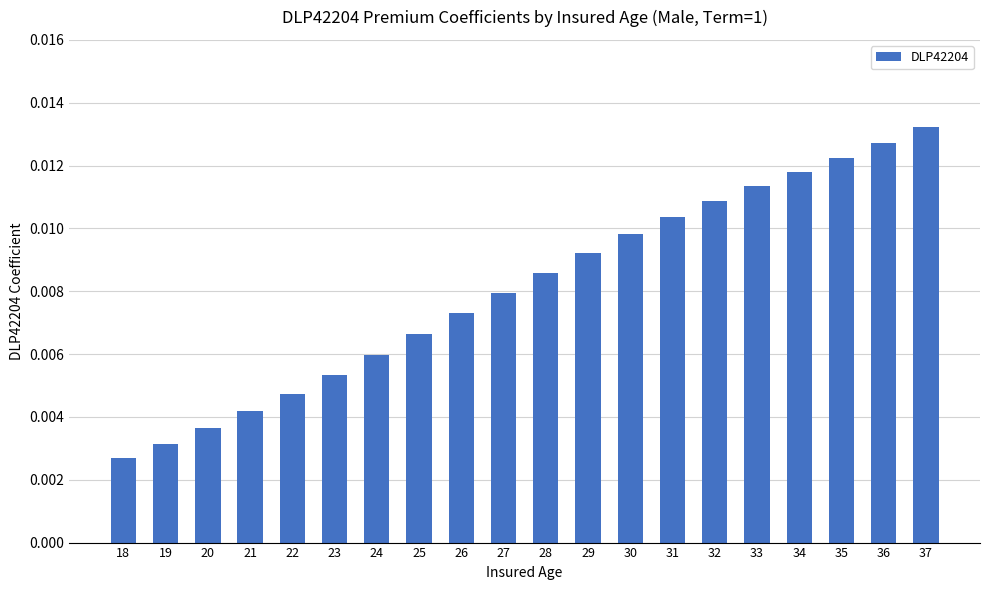

At which category does the chart reach its minimum across all series?

18